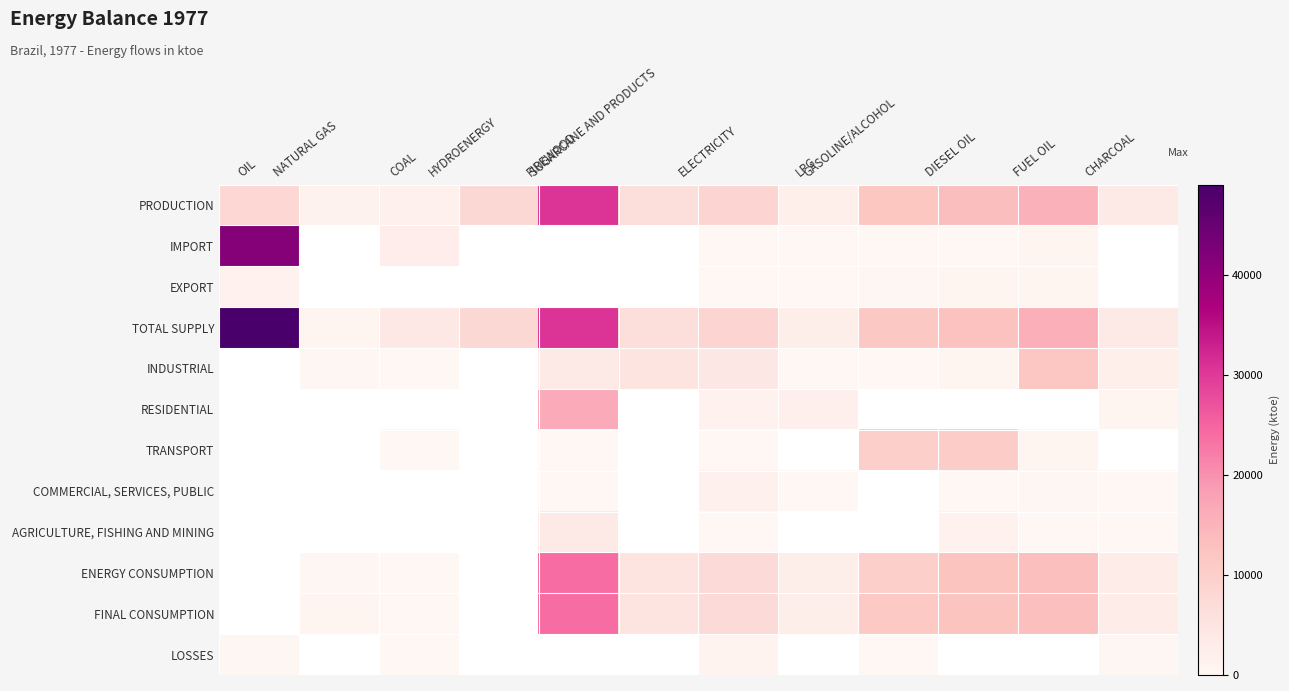

What is the difference between the highest and lowest values at LPG?

2310.4